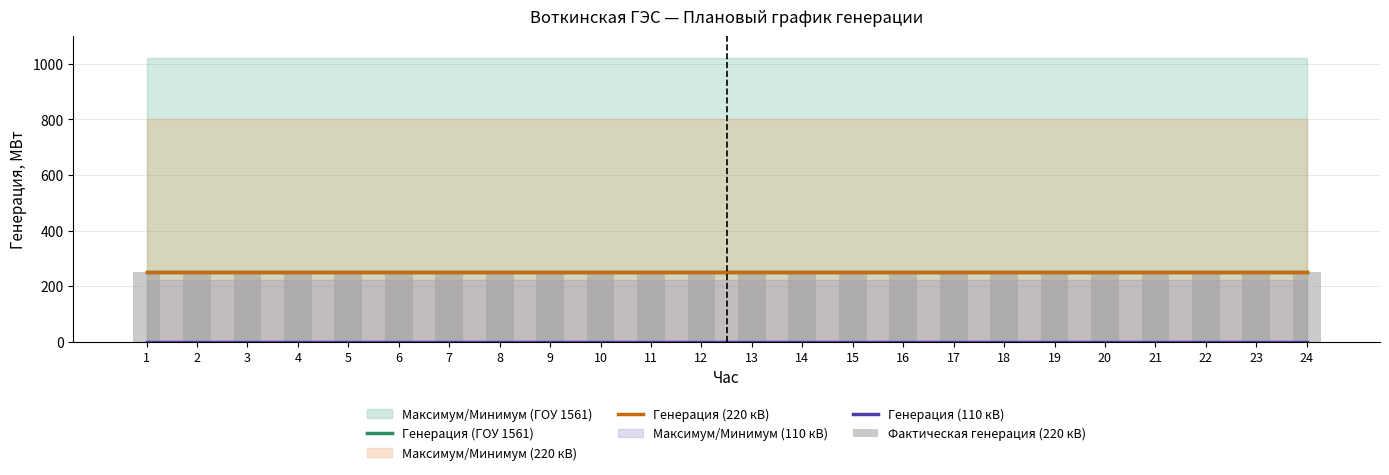

Is the value of Генерация (ГОУ 1561) at 20 greater than the value of Генерация (110 кВ) at 5?

Yes